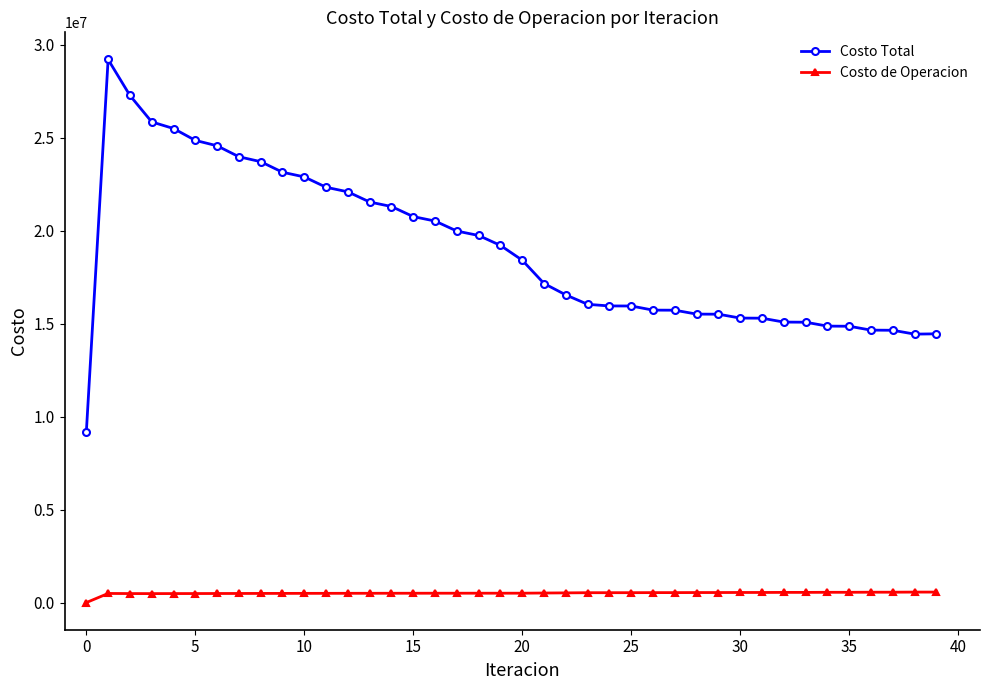

Does the chart have visible grid lines?

No